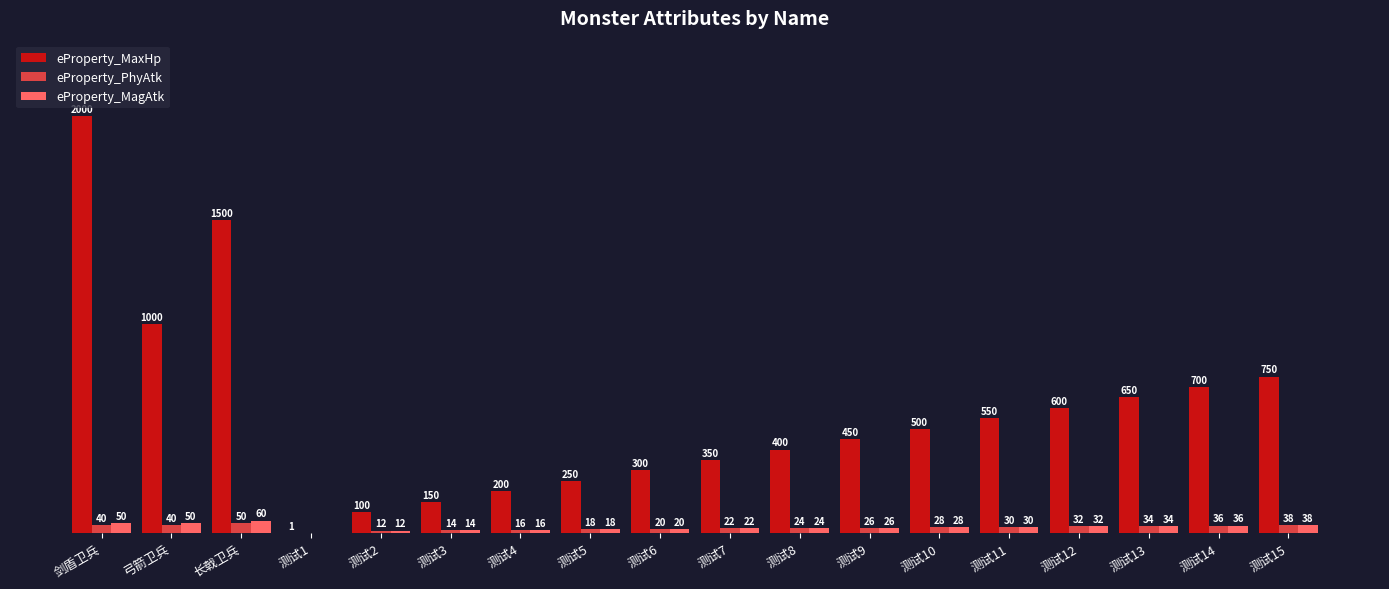

Which category has the highest value across all series?

剑盾卫兵